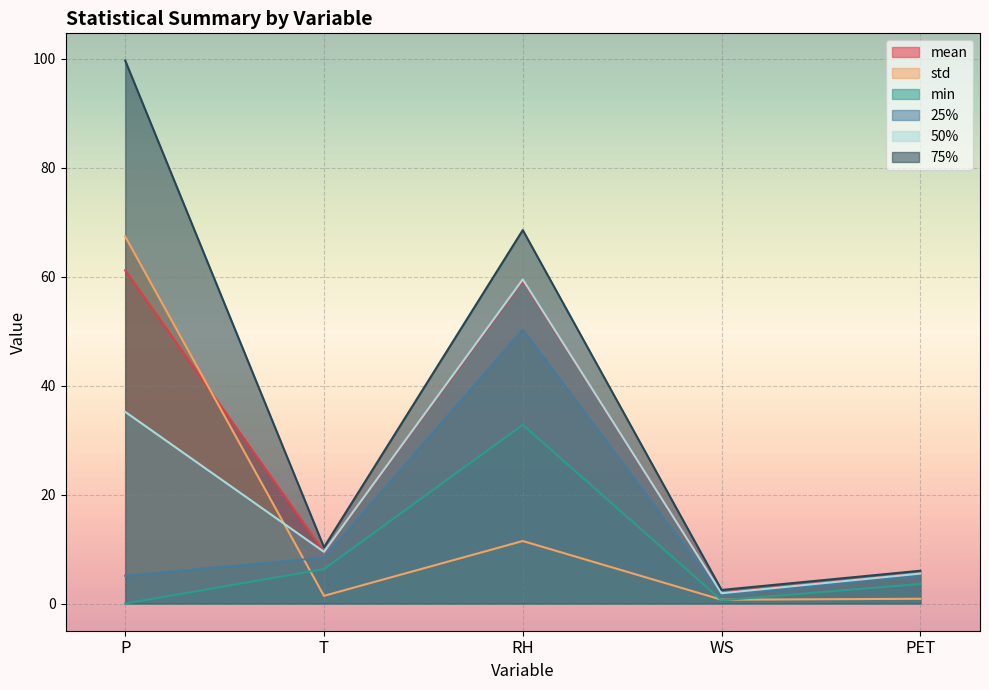

What is the difference between the maximum and minimum values in the std series?

66.7